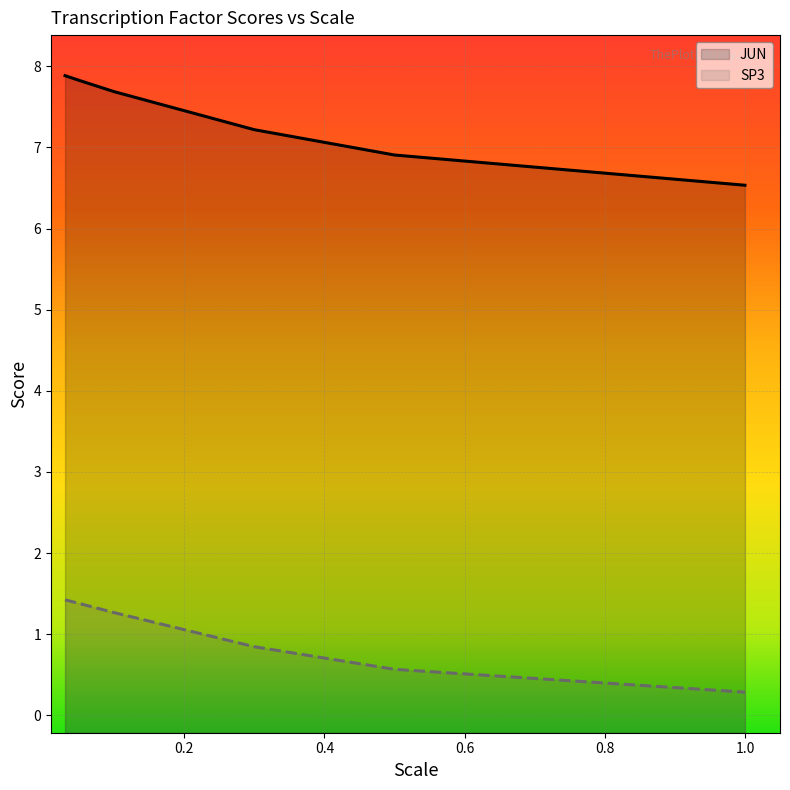

Between 0.03 and 0.5, which series saw the biggest shift?

JUN